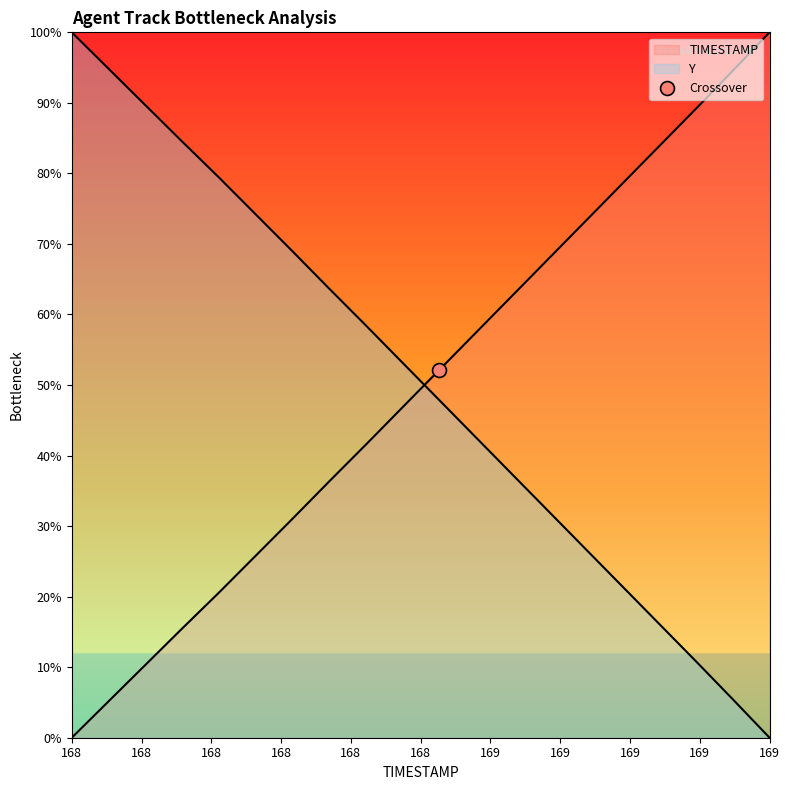

What is the total value across all series at 169.8?

100.0